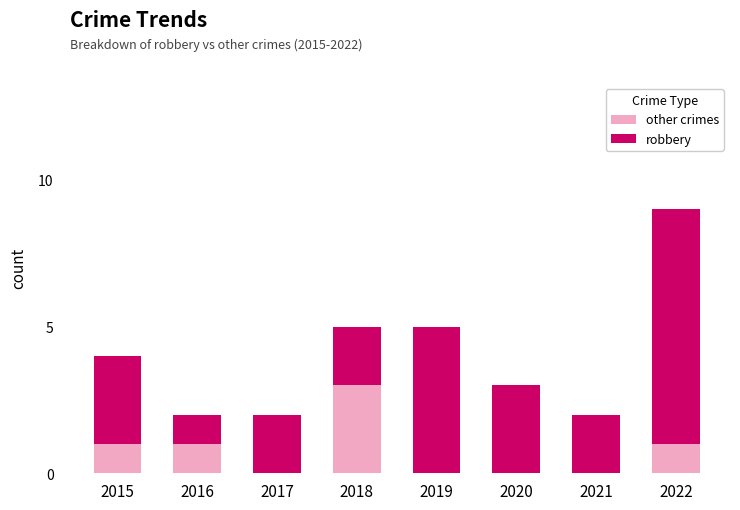

The value of other crimes at 2019 is -2. True or false?

False